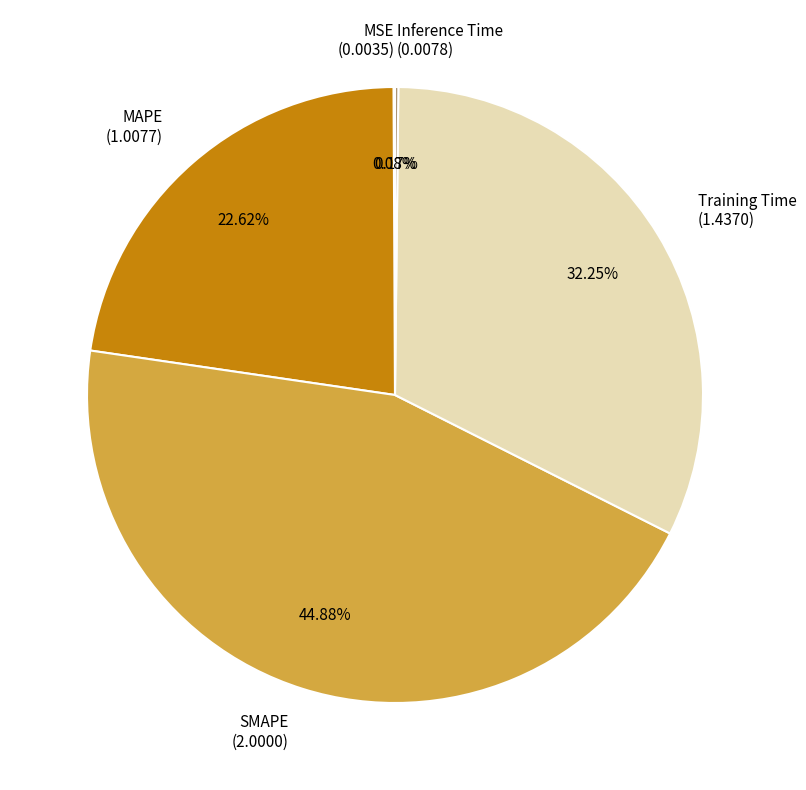

What portion of the pie excludes Training Time?

67.8%